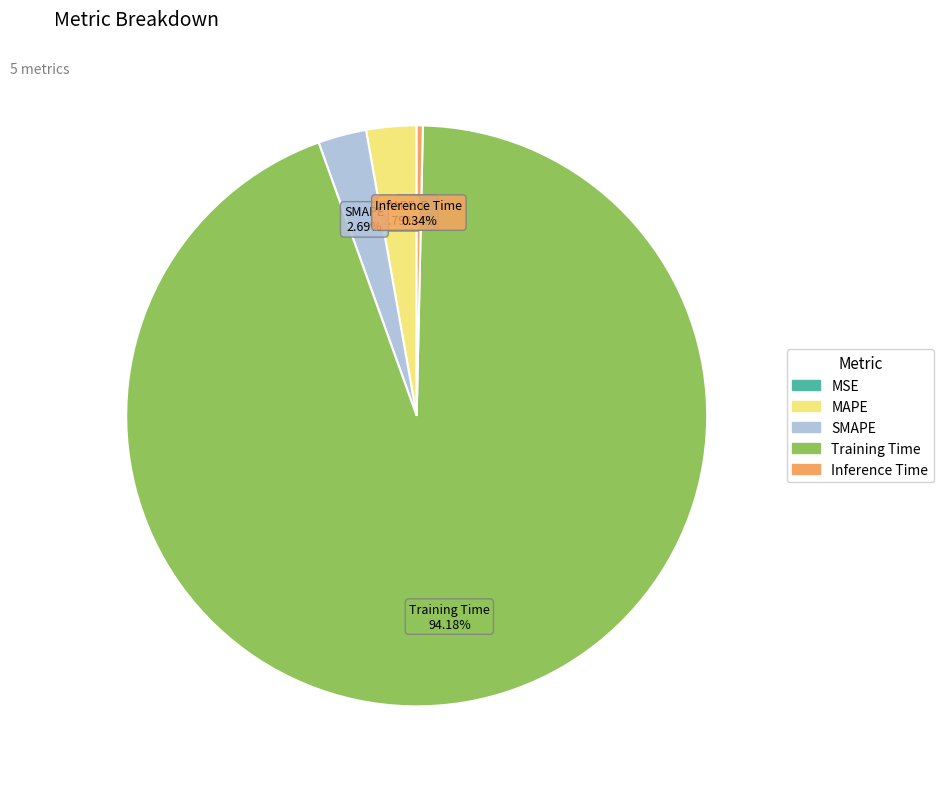

Which slice is the largest?

Training Time